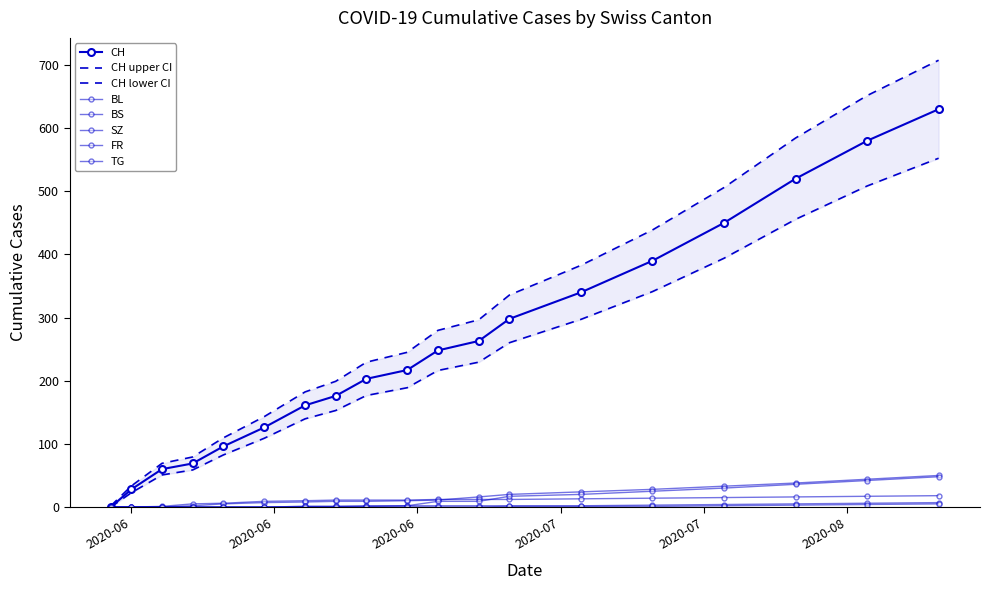

Is it true that FR equals 4 at 2020-08-20?

False